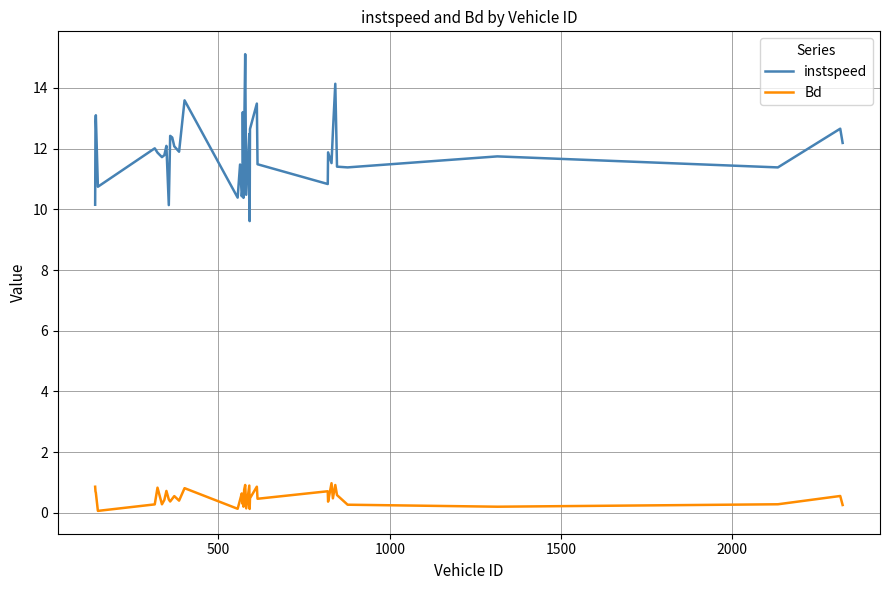

What is the difference between the maximum and minimum values in the instspeed series?

5.5